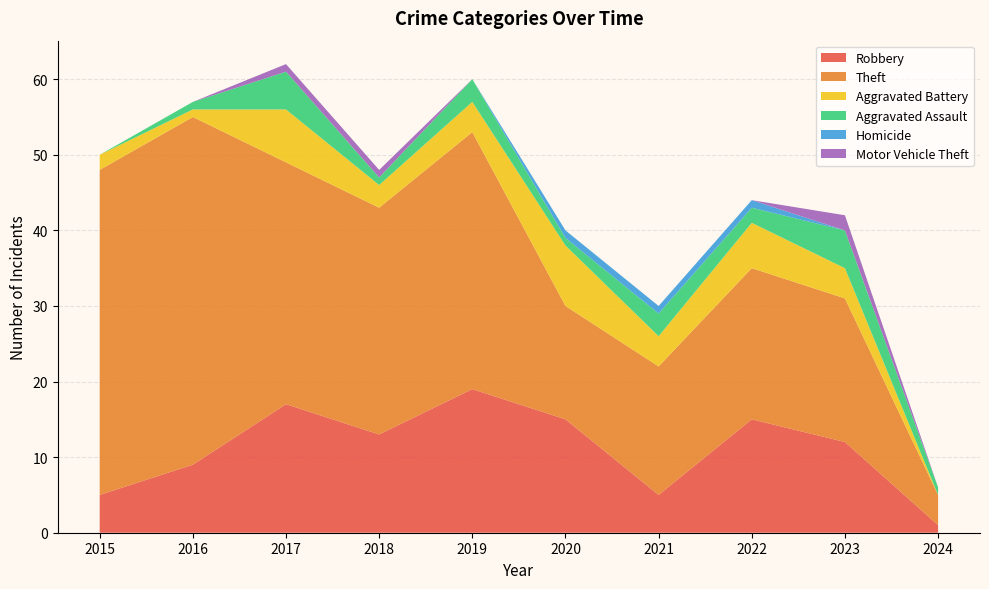

Reading left to right, what are all the values shown in this chart?

Robbery: 2015=5	2016=9	2017=17	2018=13	2019=19	2020=15	2021=5	2022=15	2023=12	2024=1
Theft: 2015=43	2016=46	2017=32	2018=30	2019=34	2020=15	2021=17	2022=20	2023=19	2024=4
Aggravated Battery: 2015=2	2016=1	2017=7	2018=3	2019=4	2020=8	2021=4	2022=6	2023=4	2024=0
Aggravated Assault: 2015=0	2016=1	2017=5	2018=1	2019=3	2020=1	2021=3	2022=2	2023=5	2024=1
Homicide: 2015=0	2016=0	2017=0	2018=0	2019=0	2020=1	2021=1	2022=1	2023=0	2024=0
Motor Vehicle Theft: 2015=0	2016=0	2017=1	2018=1	2019=0	2020=0	2021=0	2022=0	2023=2	2024=0